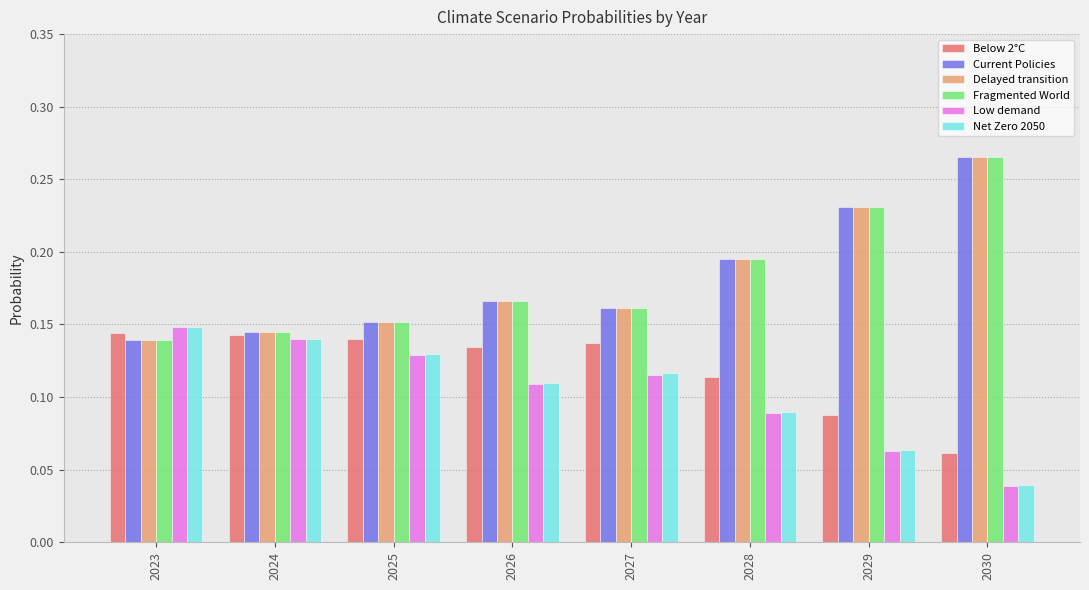

Is the value of Low demand at 2026 greater than the value of Delayed transition at 2027?

No